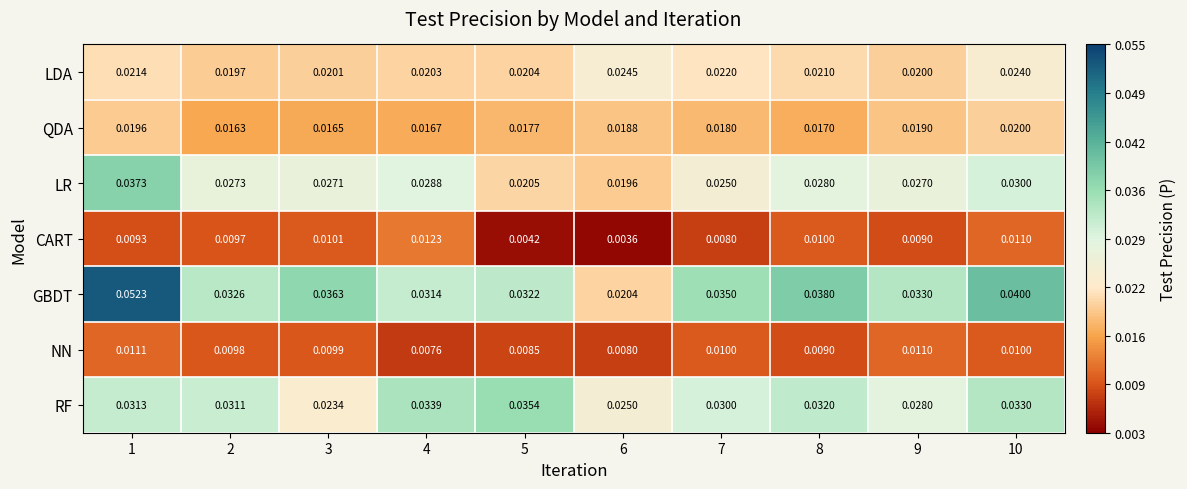

Which series has the largest range (max minus min)?

GBDT